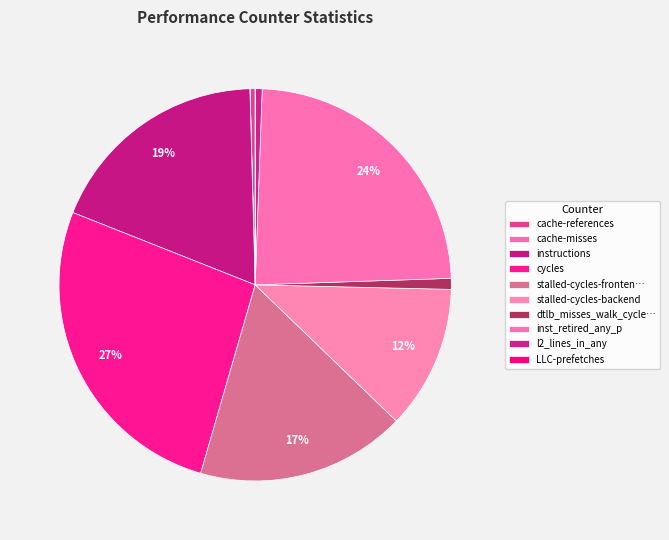

Which category has the smallest portion of the pie?

cache-misses